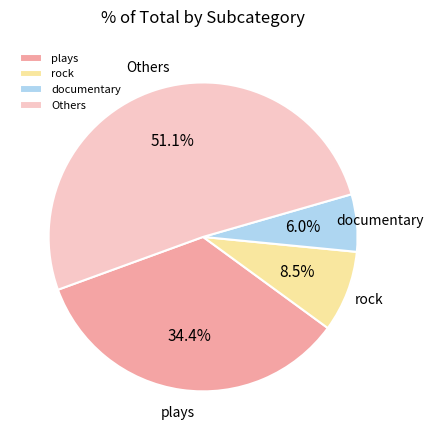

What is the largest slice in the pie chart?

Others